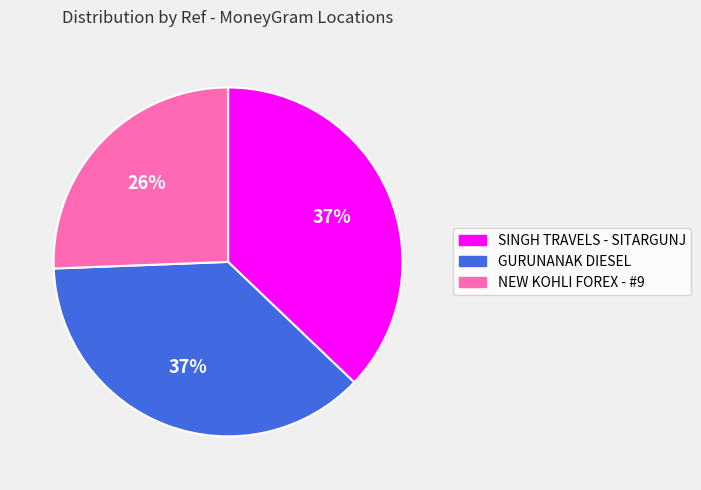

Approximately how many times larger is the value at GURUNANAK DIESEL compared to SINGH TRAVELS - SITARGUNJ?

1.0